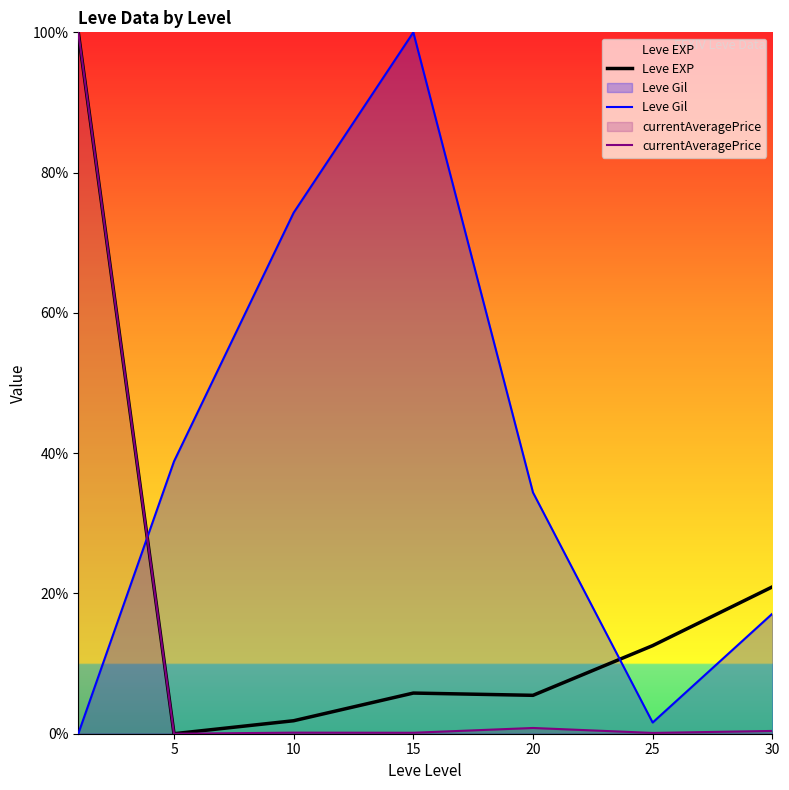

How many lines are shown in the chart?

3